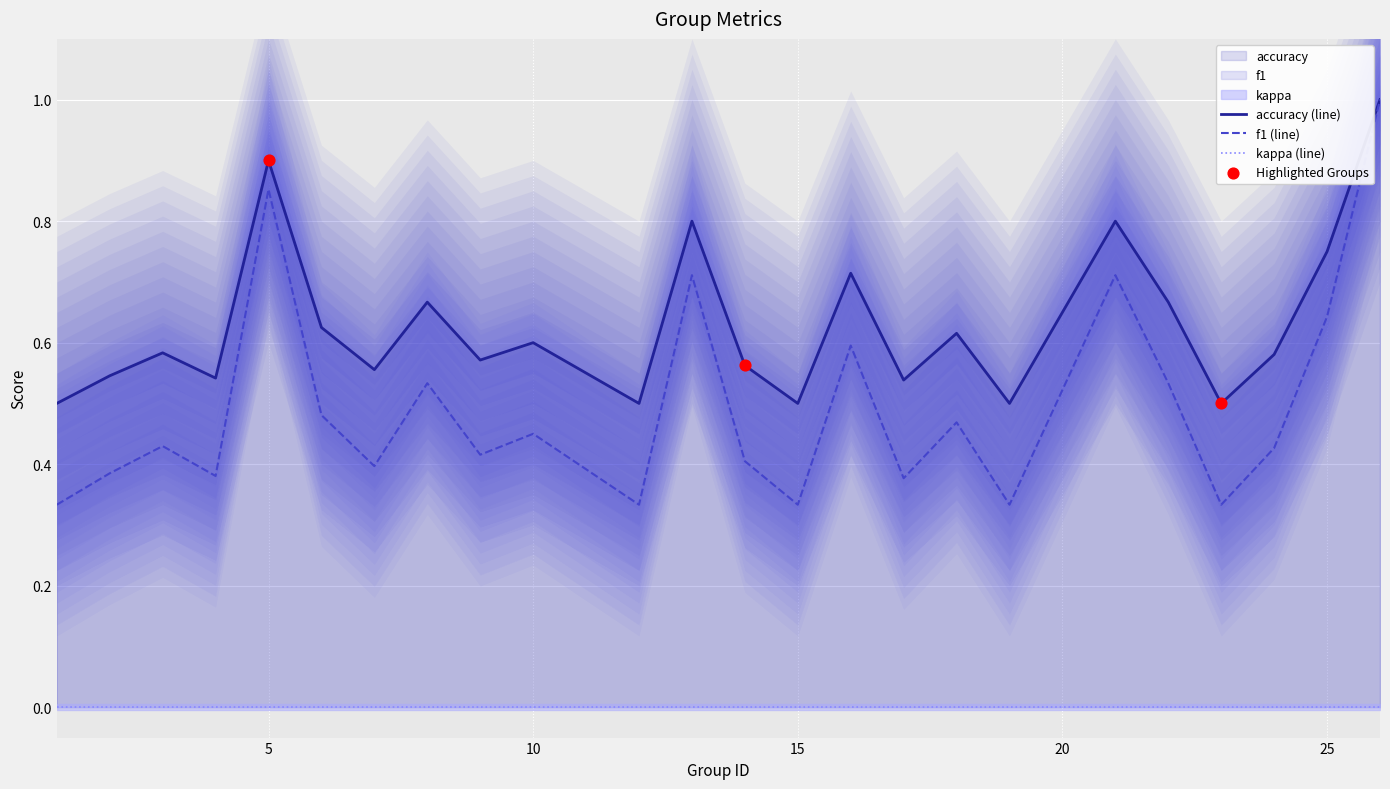

Is the value of accuracy at 21 greater than the value of f1 at 24?

Yes